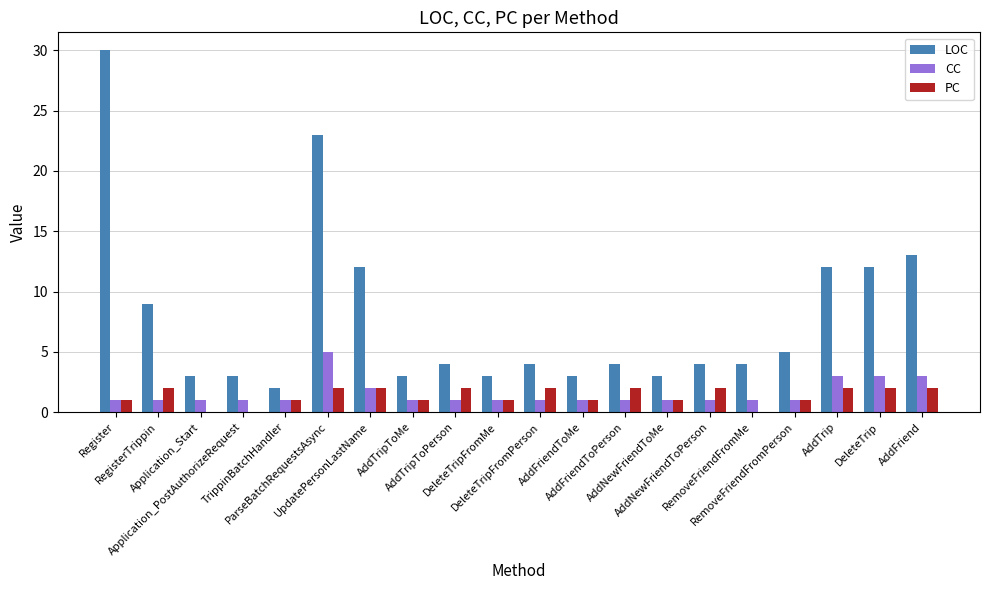

How many groups of bars are there?

20